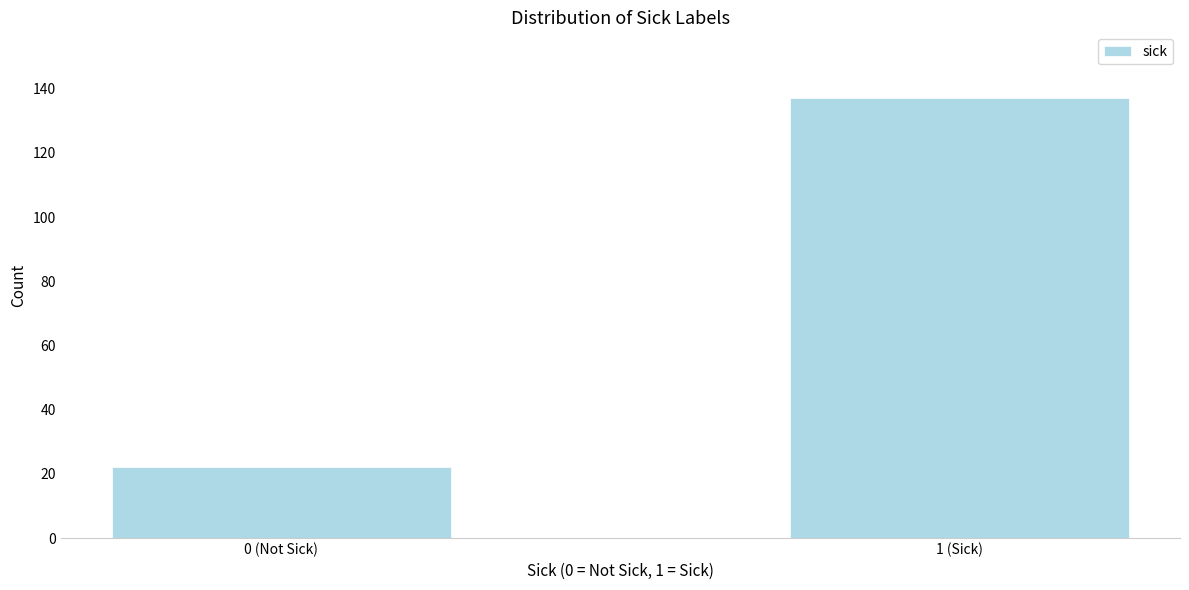

Reading right to left, what are all the values shown in this chart?

137	22